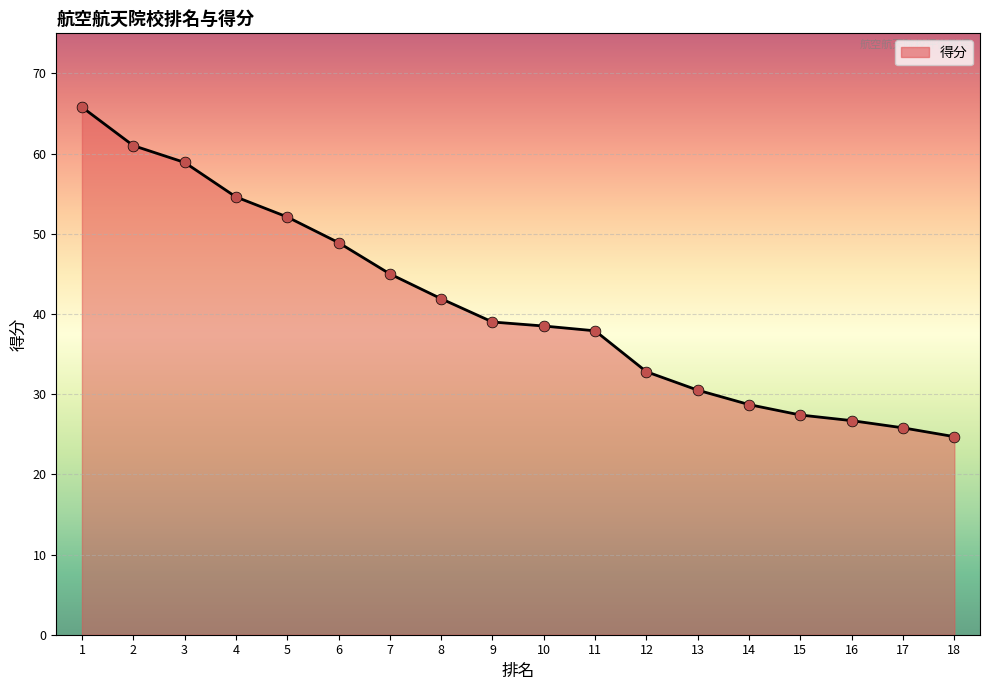

What is the change in value from 11 to 17?

-12.1